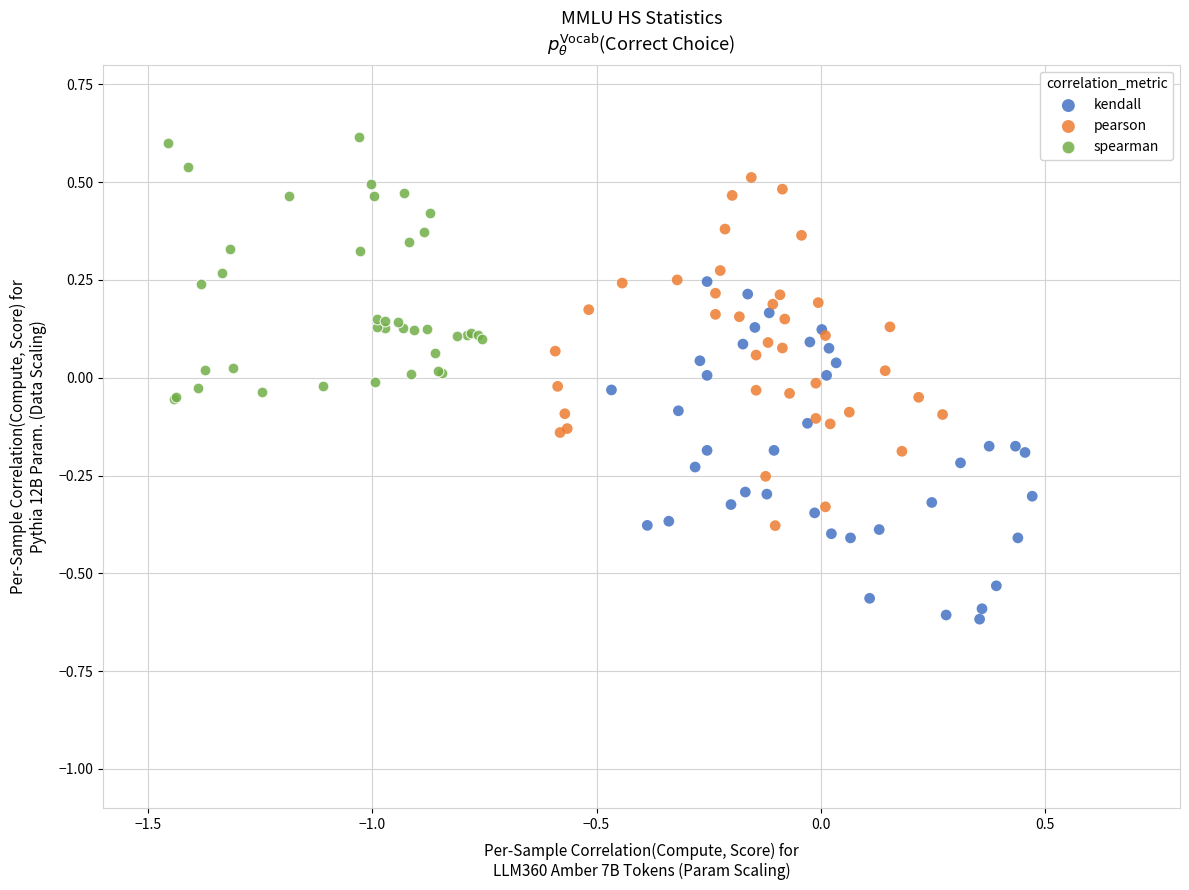

Which series contains the lowest Y value?

kendall